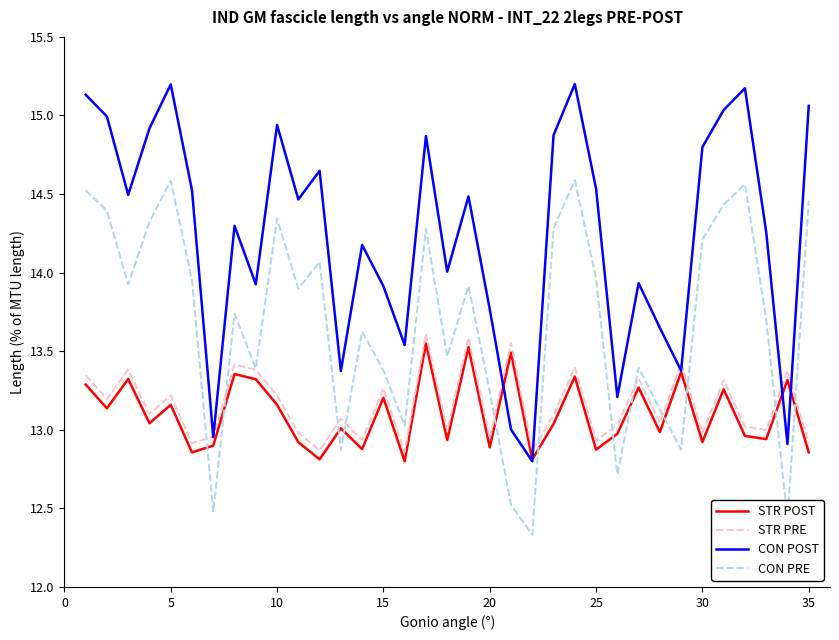

What is the highest value of the CON POST series?

15.2